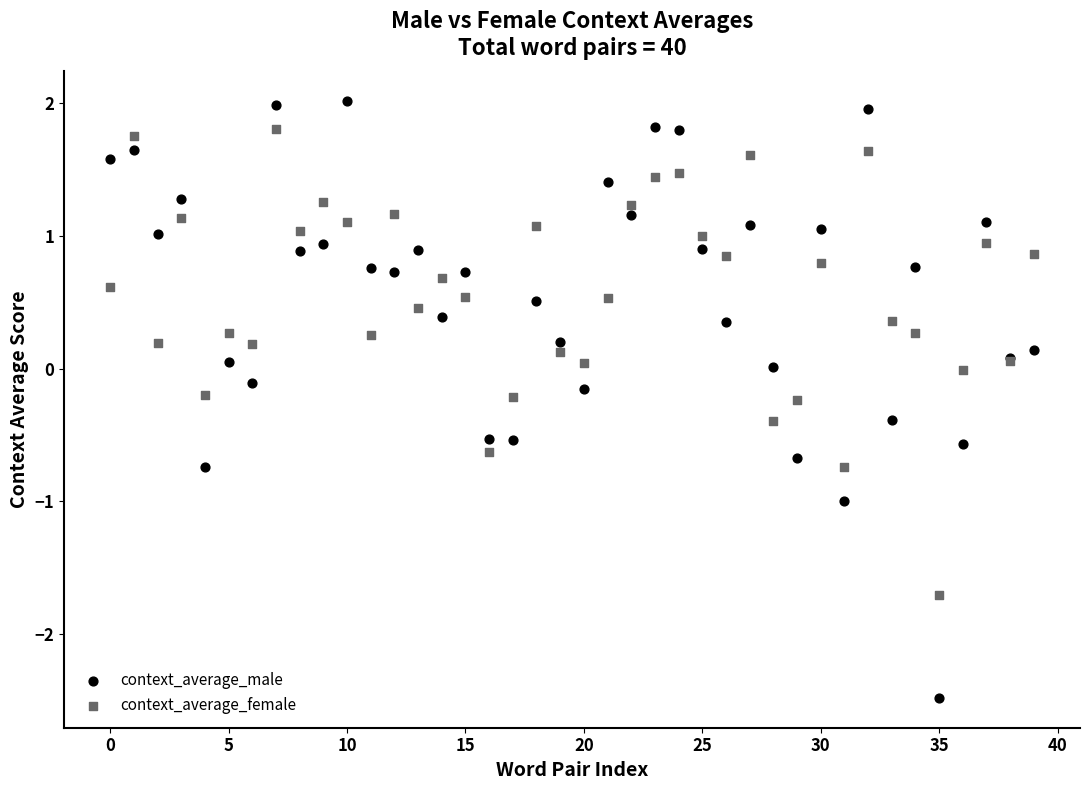

Which series contains the highest Y value?

context_average_male